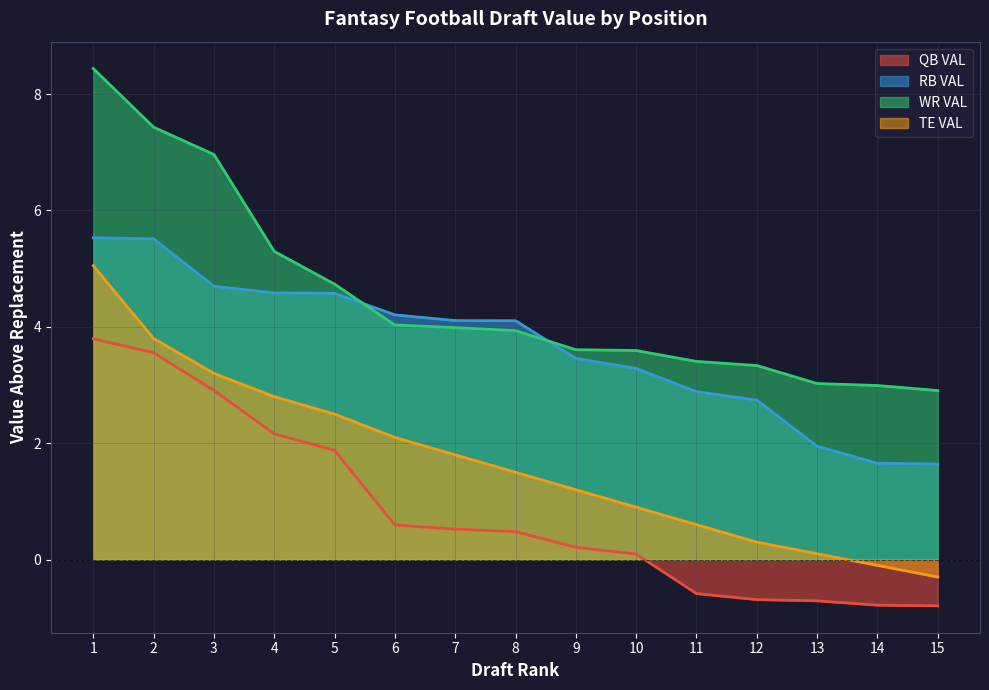

True or false: QB VAL and RB VAL cross at least once.

False